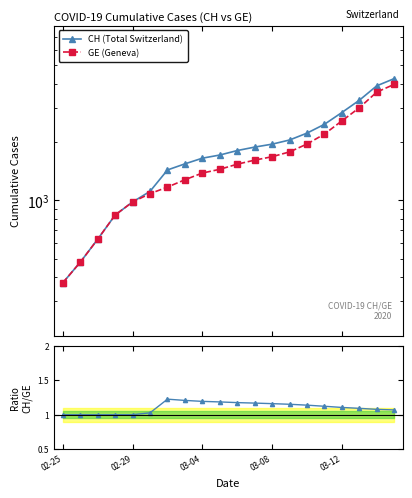

What is the maximum value for Ratio CH/GE?

1.2